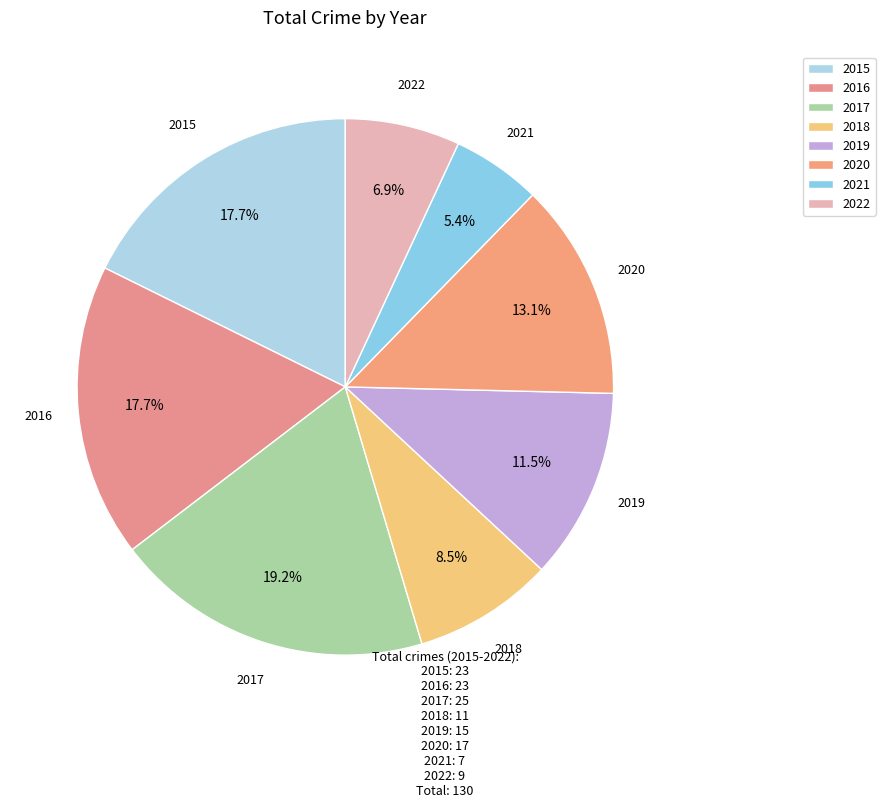

Does 2022 represent more than half of the total?

No